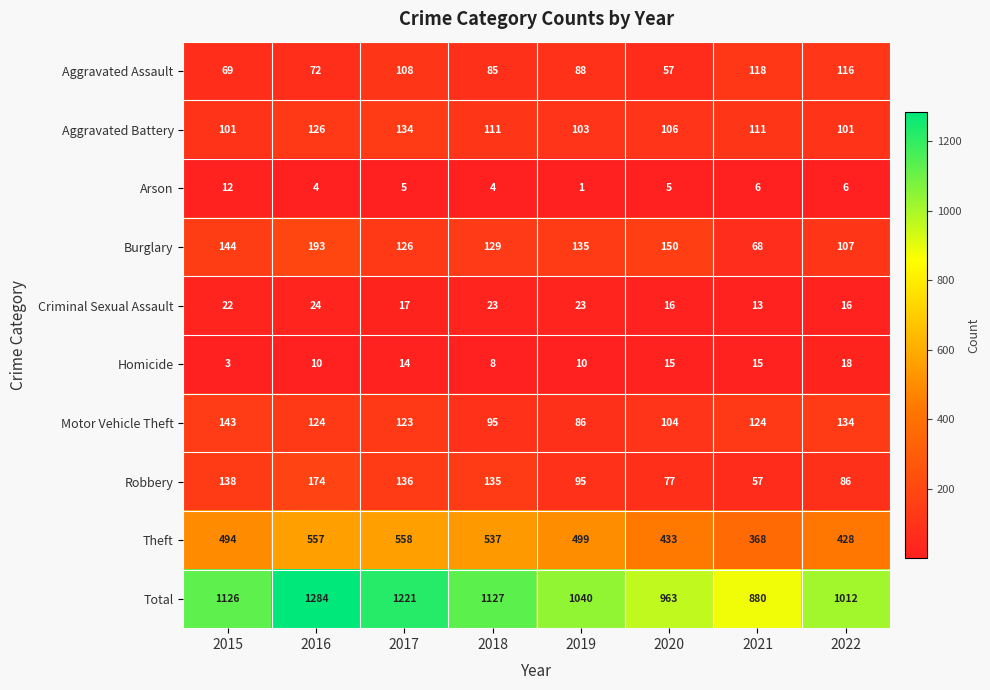

Which category has the highest value across all series?

2016